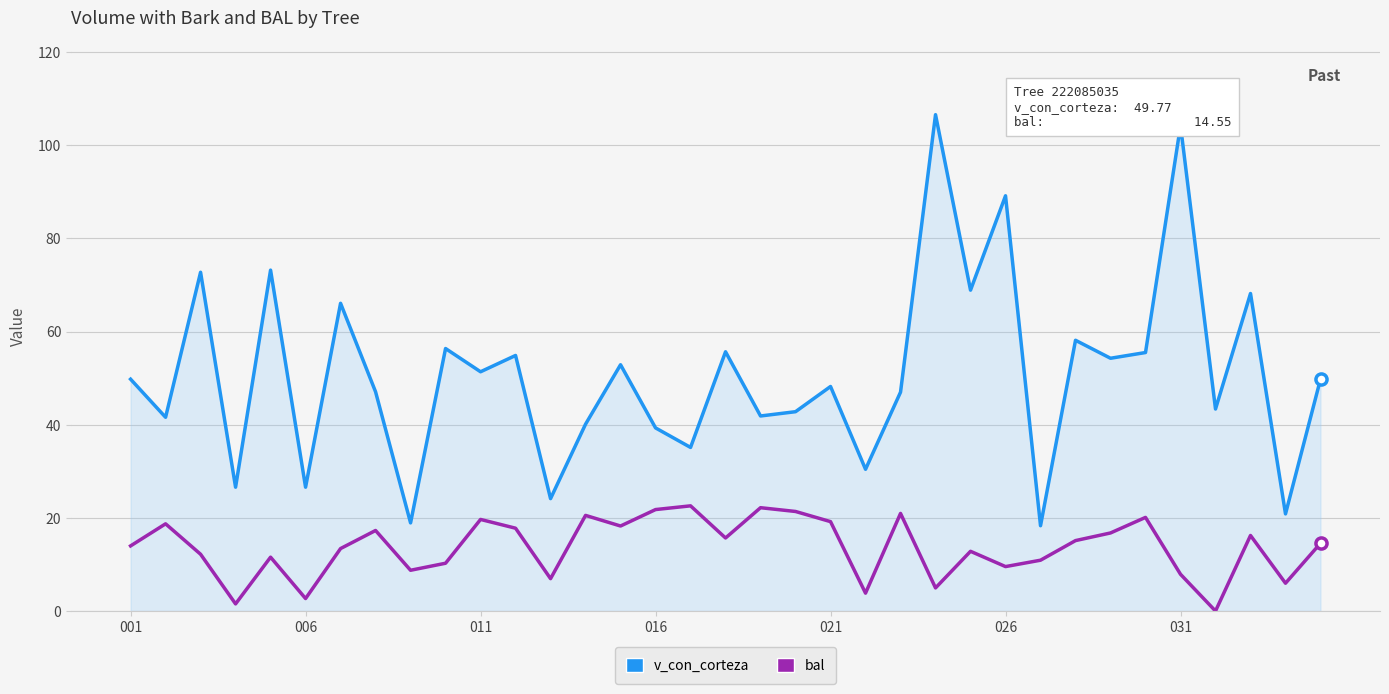

In bal, how many points are lower than both neighbors (excluding endpoints)?

11